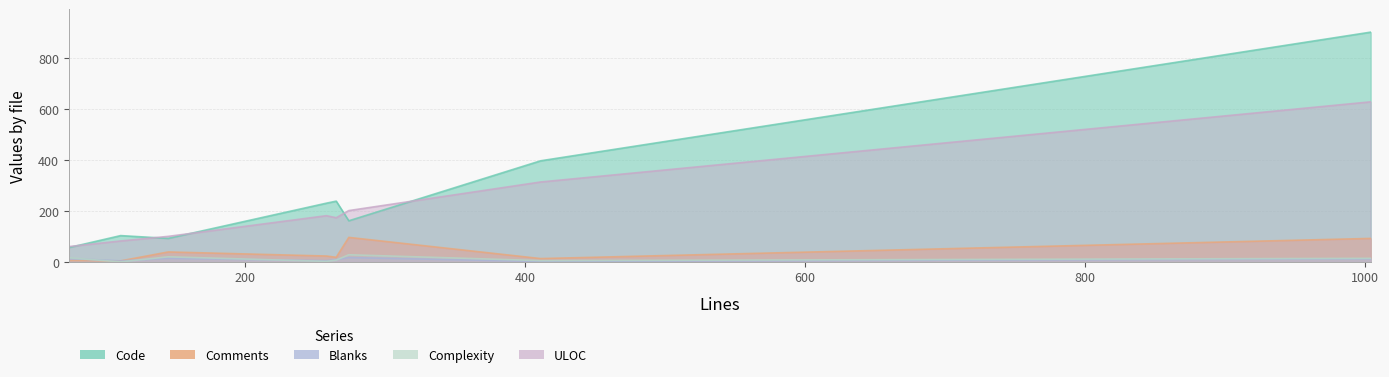

What is the highest value of the ULOC series?

627